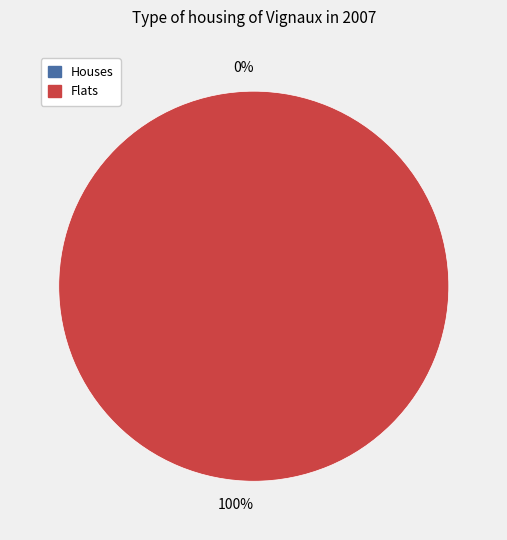

How many segments does this pie chart have?

2